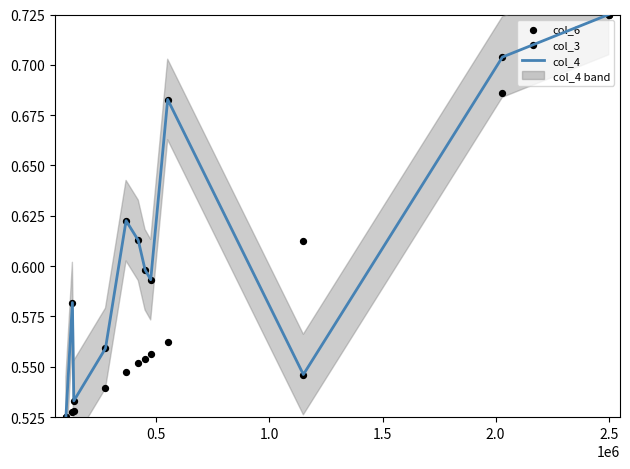

Which series has the largest Y range (max minus min)?

col_4